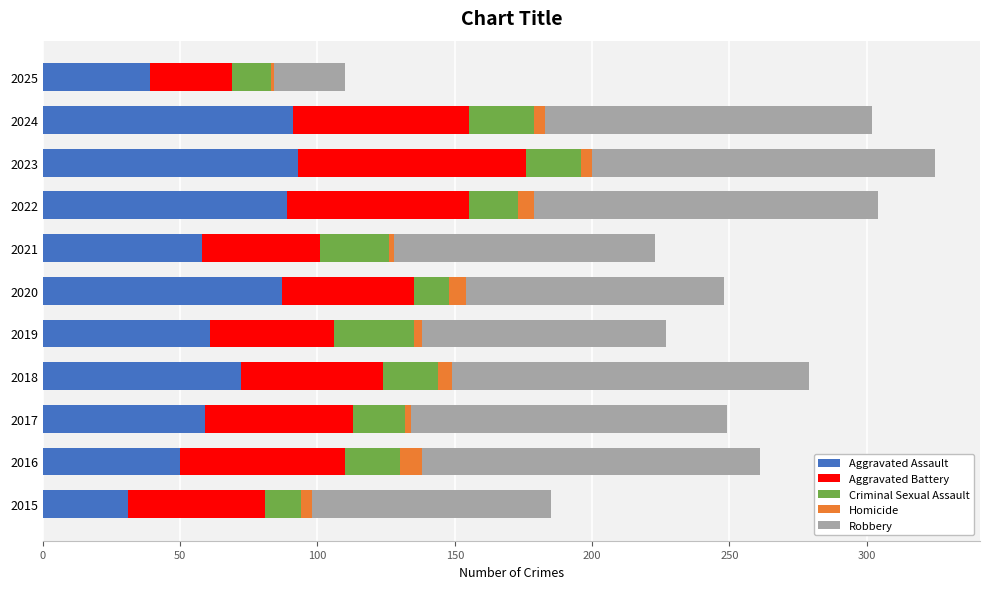

The value of Aggravated Assault at 2018 is 72. True or false?

True